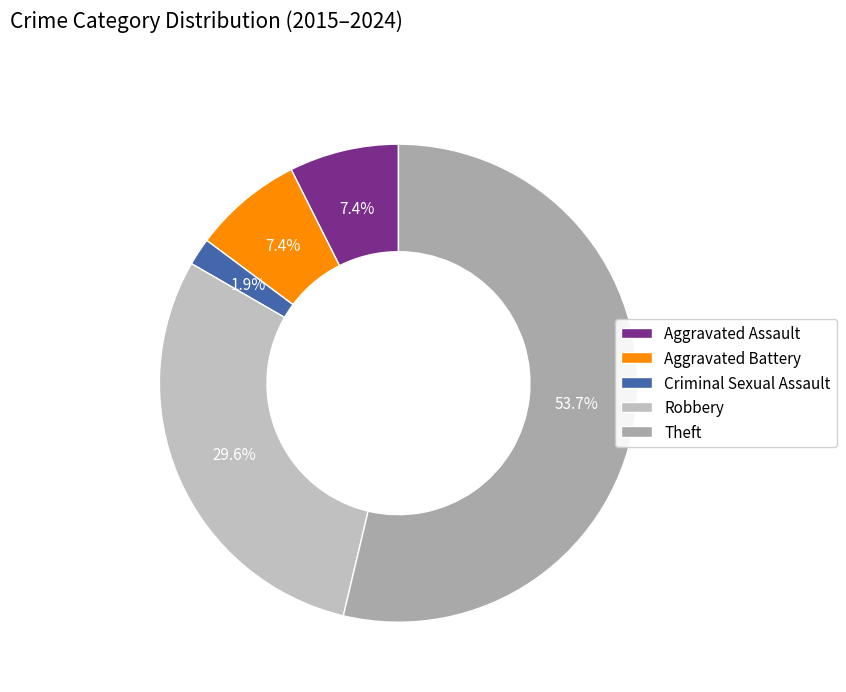

What percentage do Aggravated Battery and Robbery together represent?

37.0%